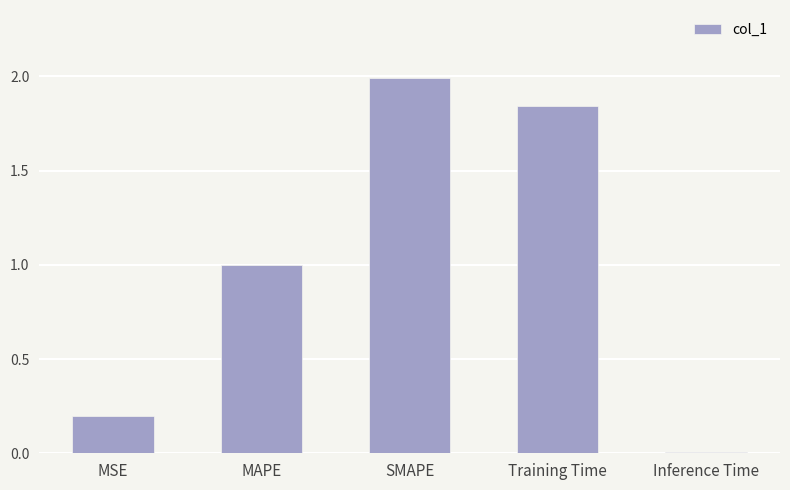

What is the change in value from Training Time to Inference Time?

-1.8